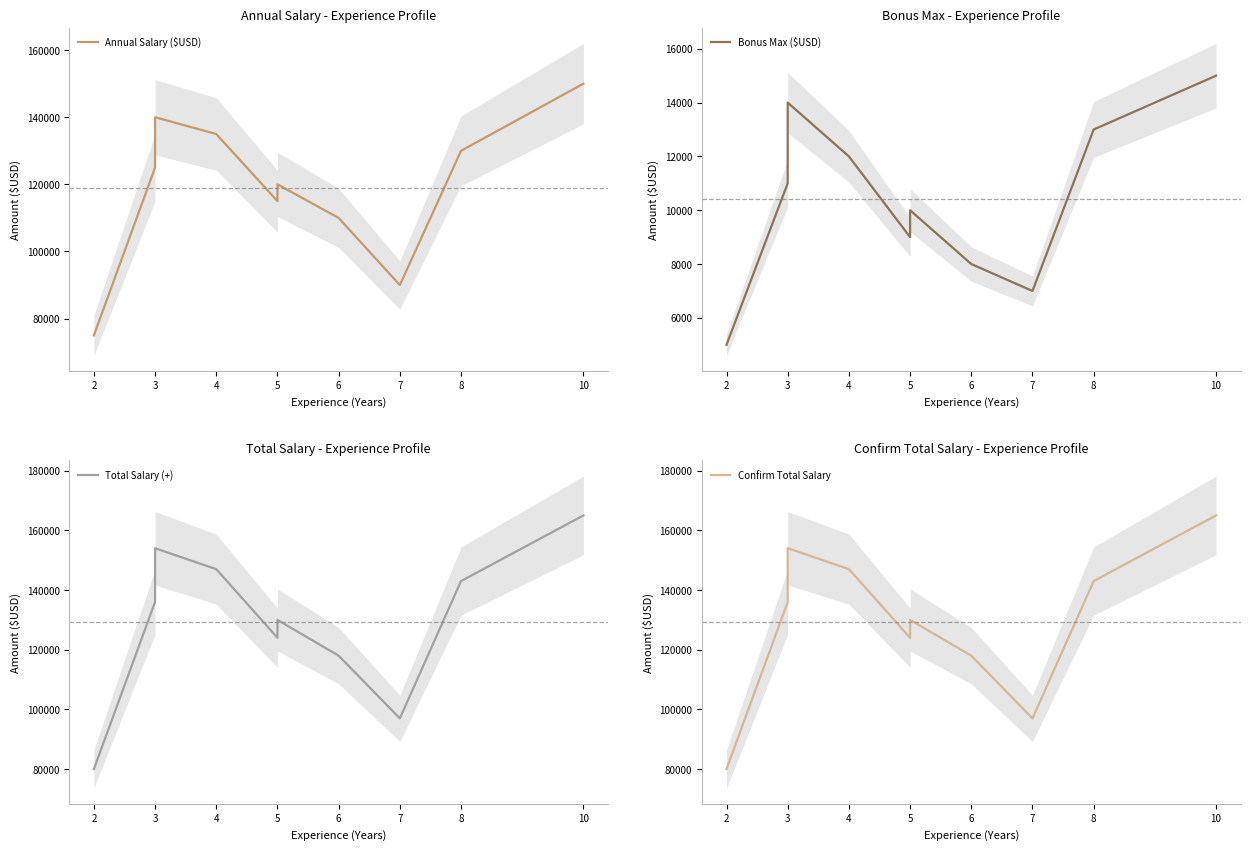

What is the average value of the Annual Salary ($USD) series?

119000